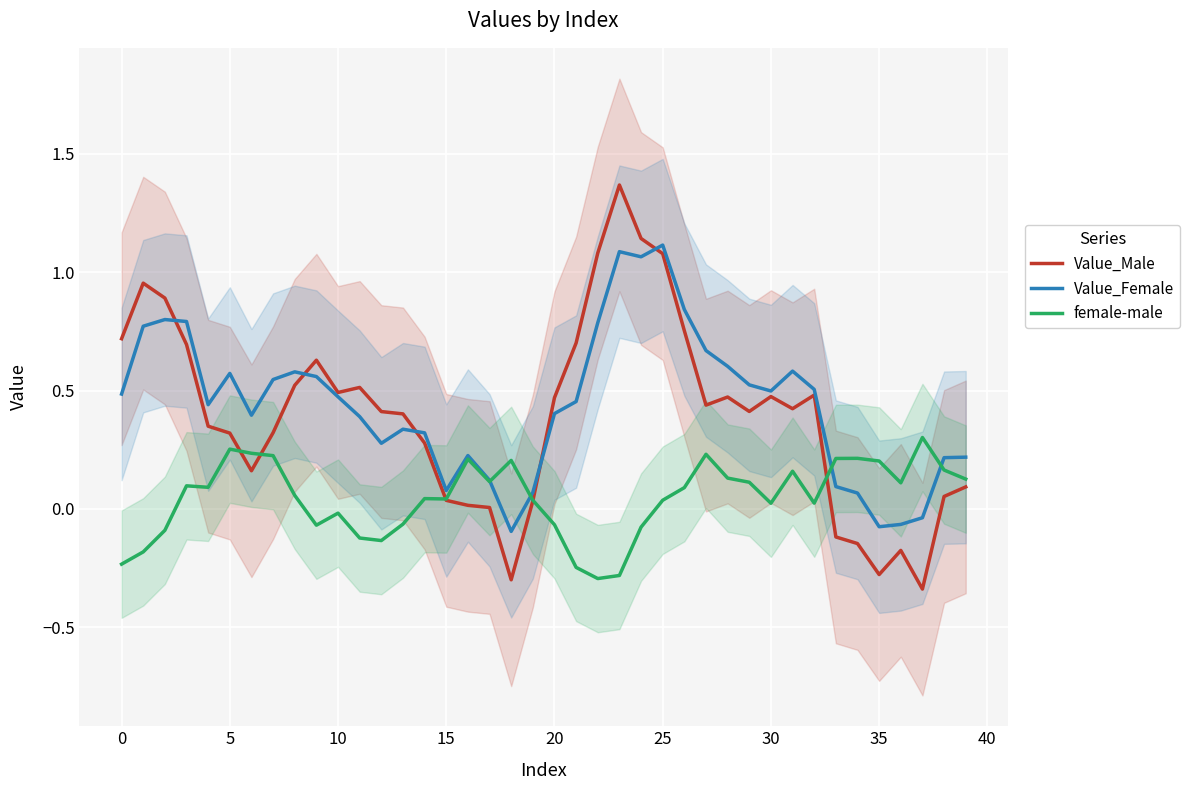

The value of Value_Male at 25 is 0.7. True or false?

False